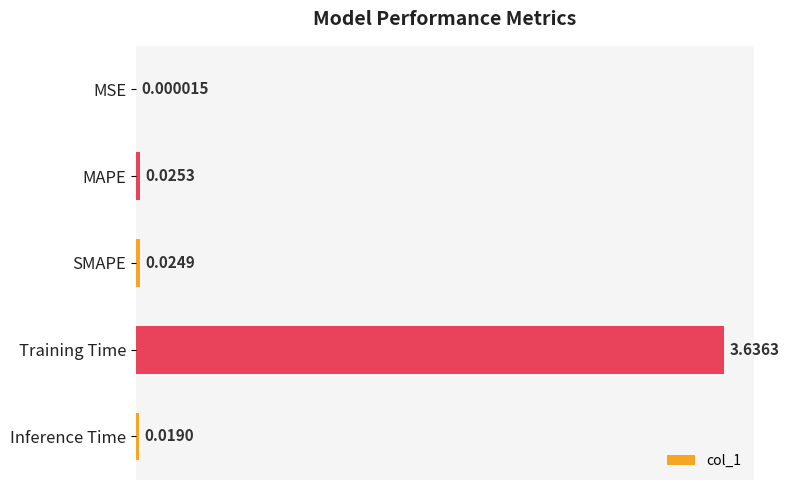

Where is the data nearest to the value 1?

MAPE